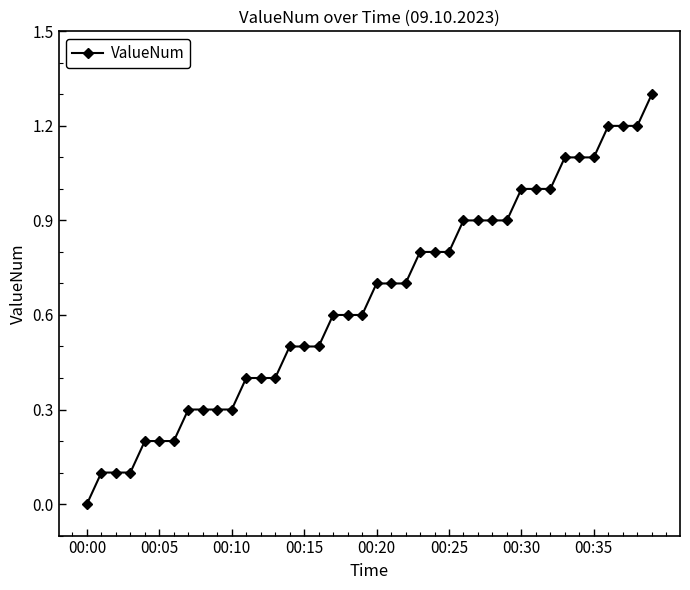

Does the chart have visible grid lines?

No